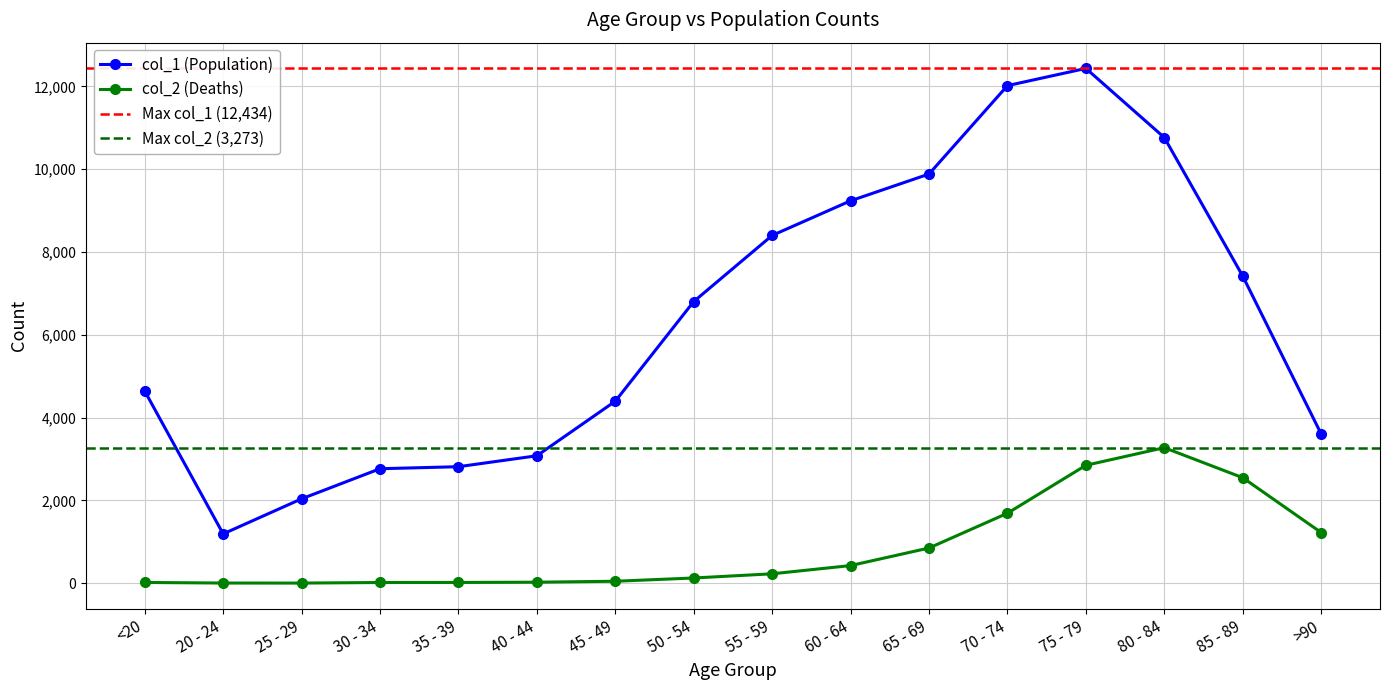

What is the label of the 12th point from the right?

35 - 39